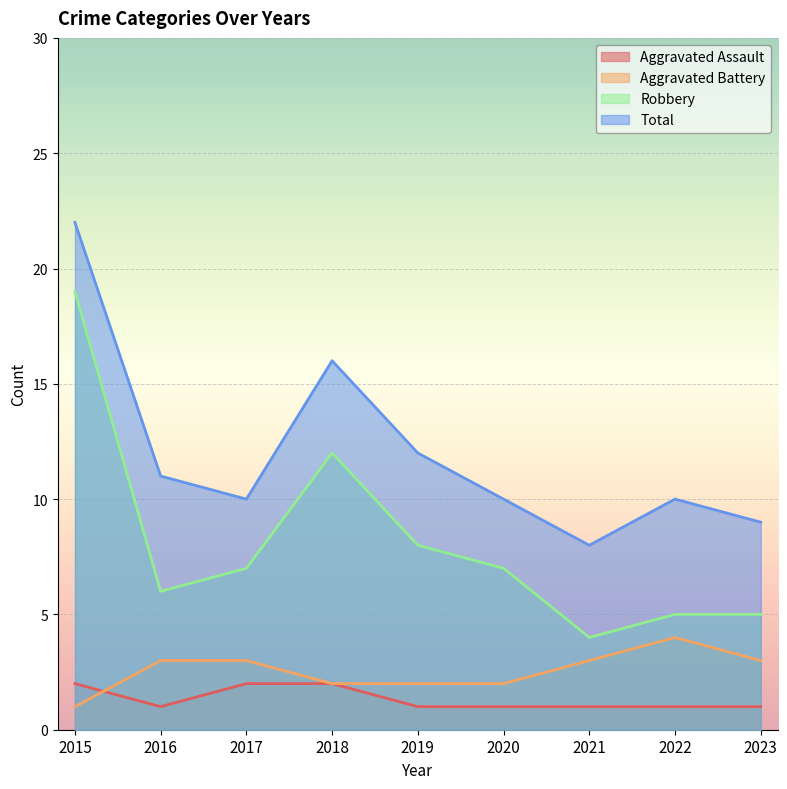

Rank the series at 2021 from lowest to highest value.

Aggravated Assault, Aggravated Battery, Robbery, Total